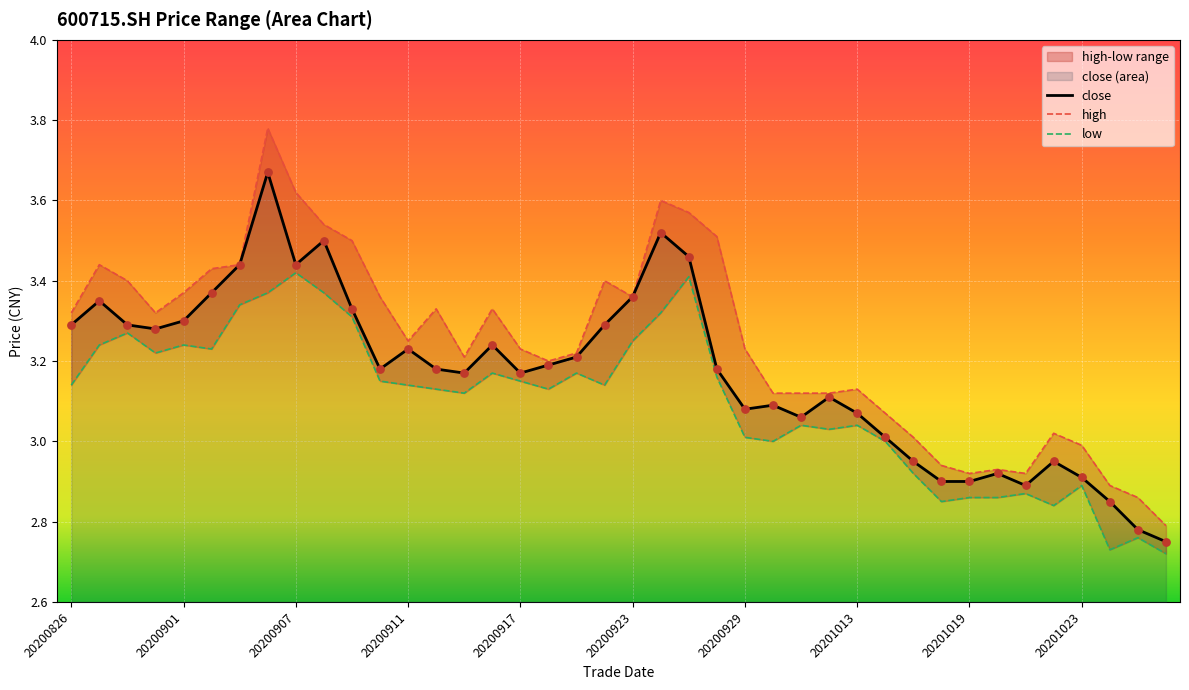

True or false: close has a value of 2.9 at 20201023.

True